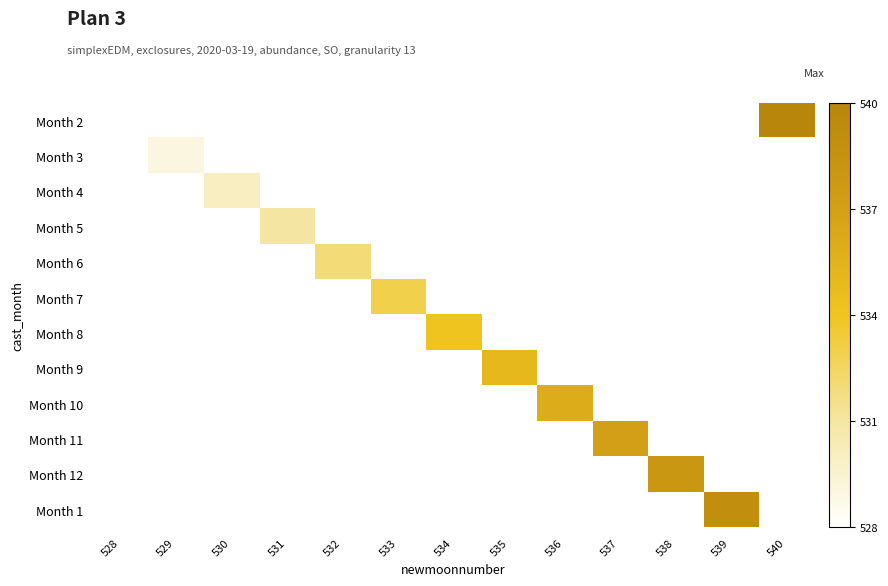

Is it true that Month 10 equals 251.2 at 536?

False